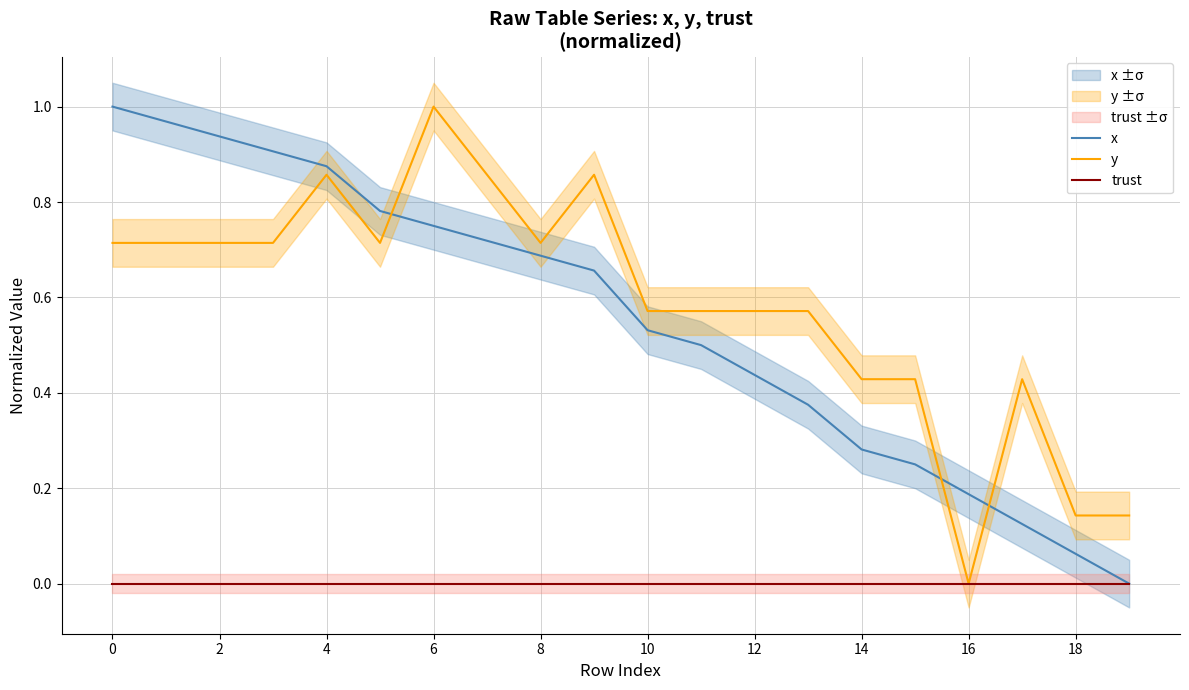

What is the sum of the x values at 15 and 4?

1.2